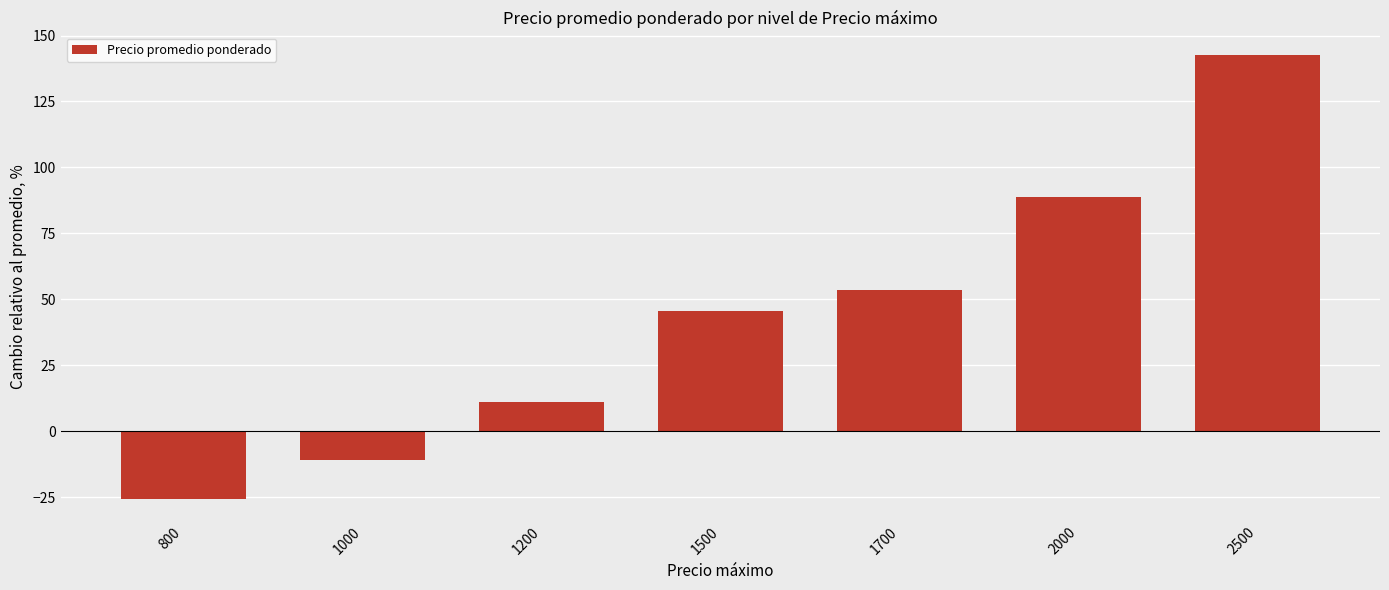

Read the value at 1500.

45.7